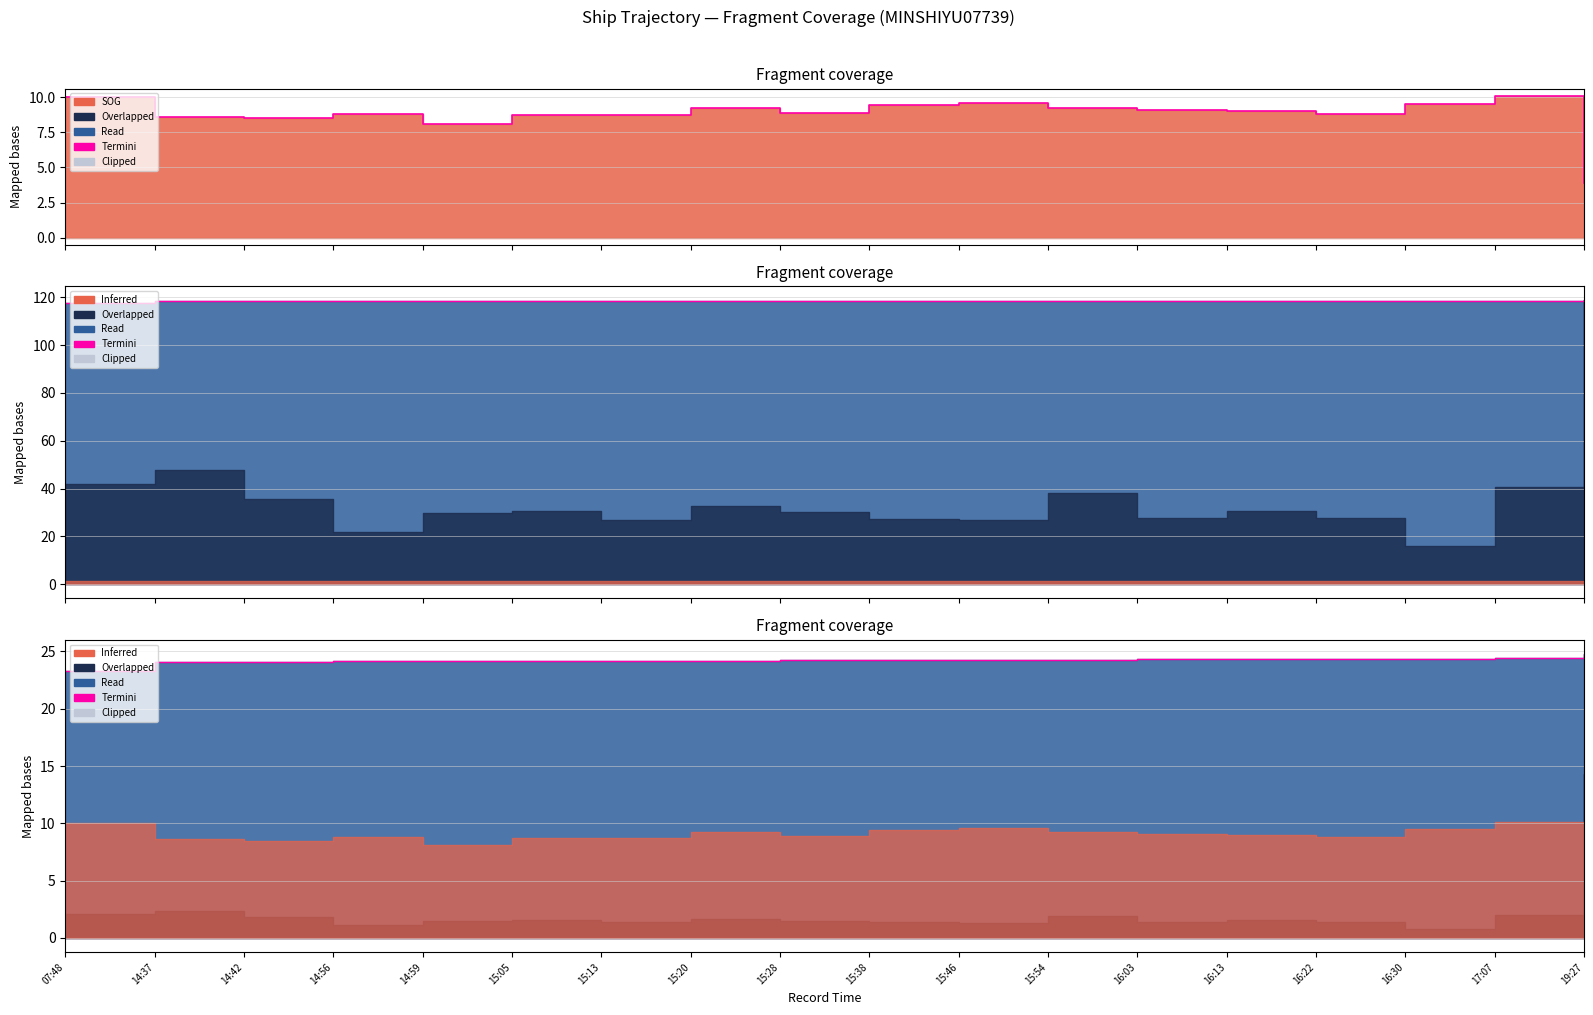

Where is the data nearest to the value 24?

14:37